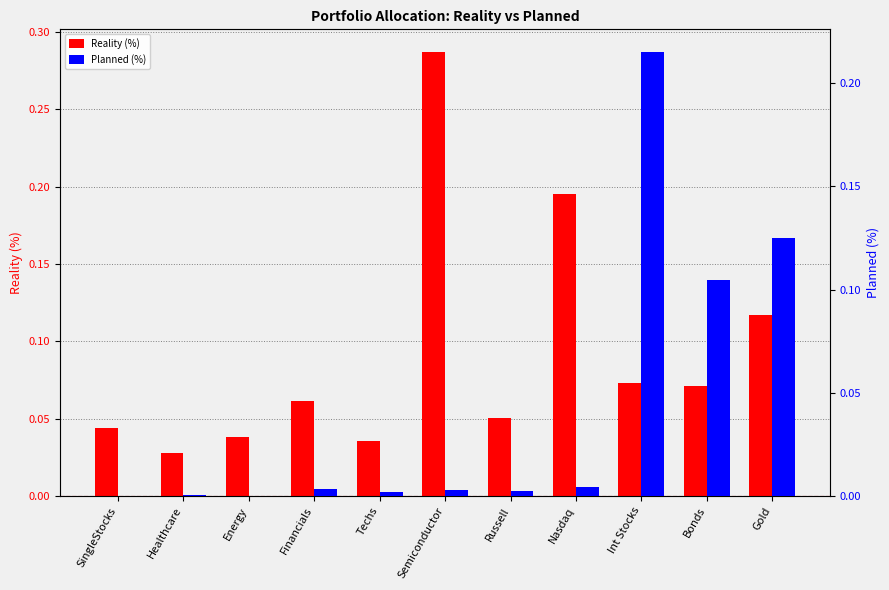

Which has a higher value, Gold or Techs?

Gold